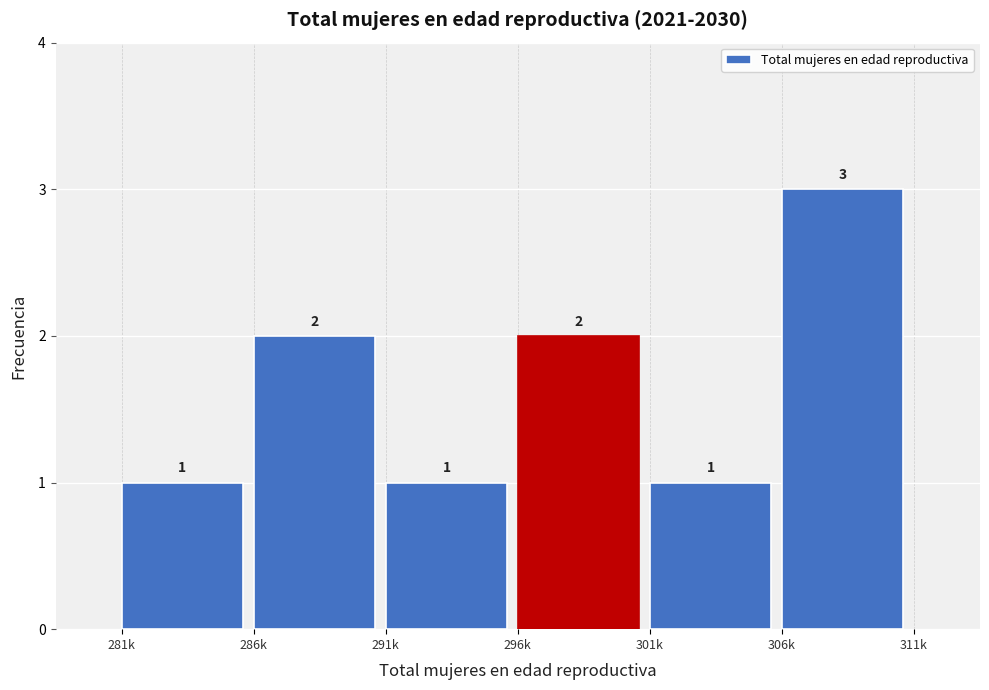

Reading left to right, transcribe all the data shown in this chart.

1	2	1	2	1	3